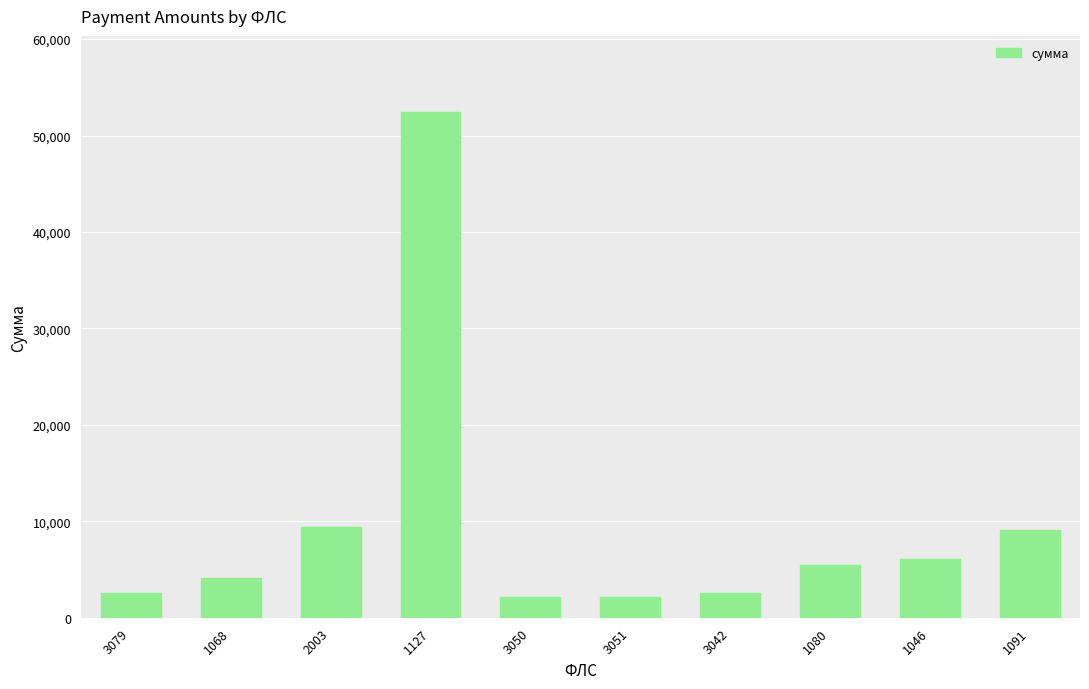

How many bars are there in total?

10